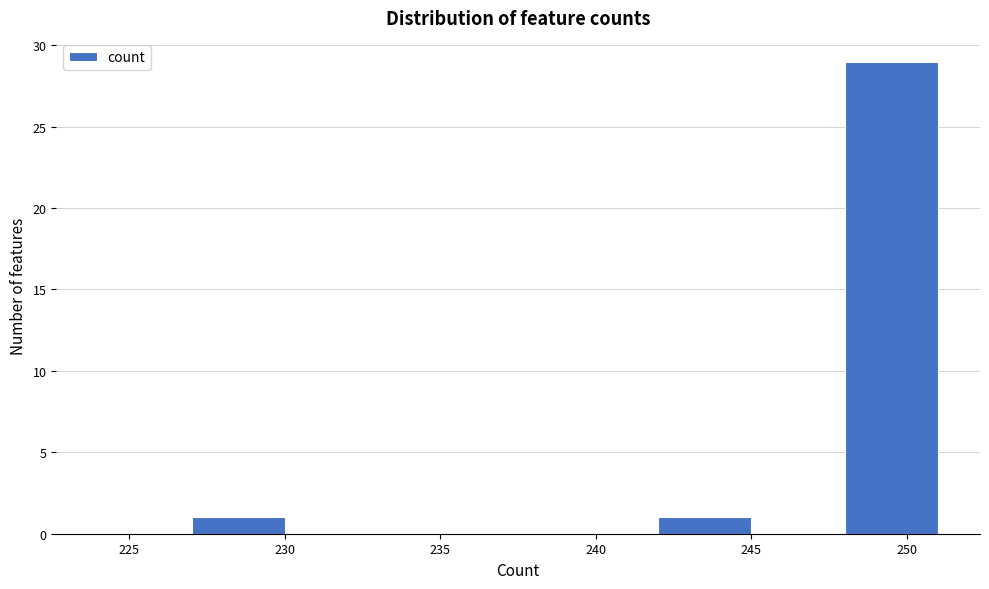

Reading left to right, transcribe this chart: for each bar, give the range it covers on the x-axis and its height. The values are not printed on the chart, so give them approximately, as read against the axis.

224 to 227: 0
227 to 230: 1
230 to 233: 0
233 to 236: 0
236 to 239: 0
239 to 242: 0
242 to 245: 1
245 to 248: 0
248 to 251: 29